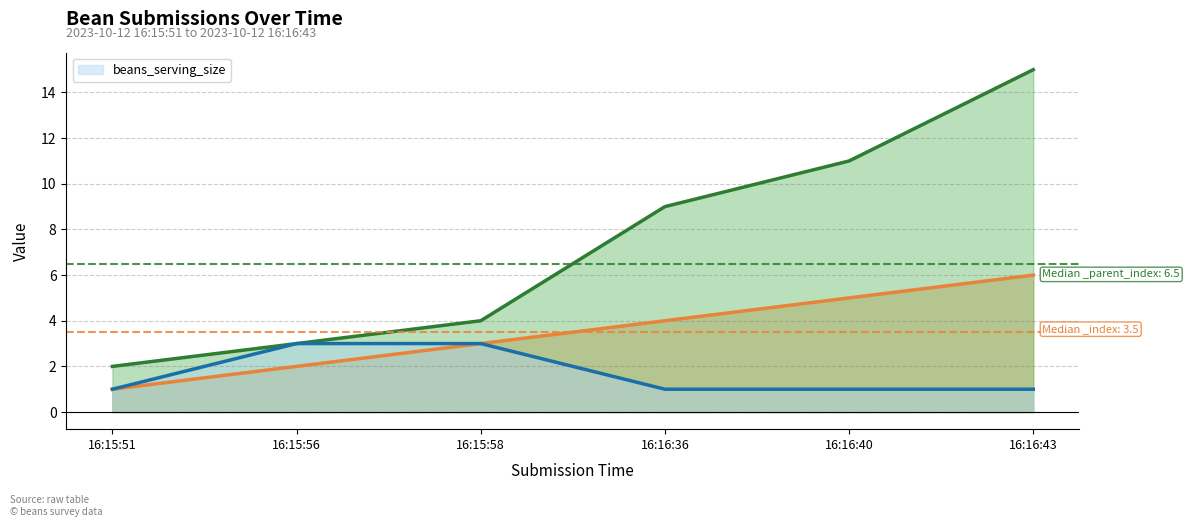

Is it true that the value at 16:15:51 is 2?

False